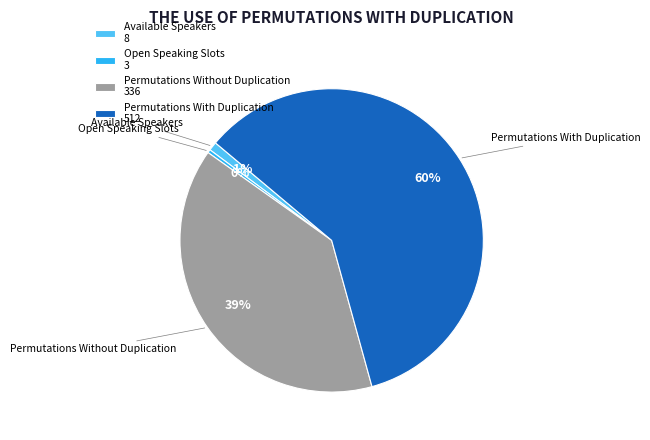

Which category has the biggest portion of the pie?

Permutations With Duplication